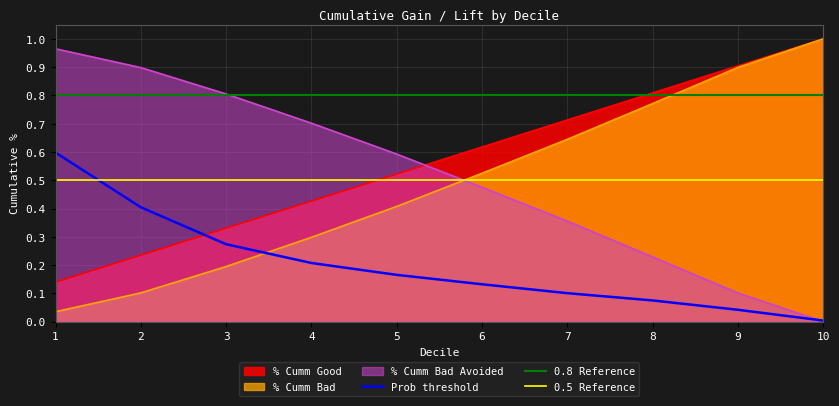

The % Cumm Bad Avoided series shows 0.2 at 7. True or false?

False